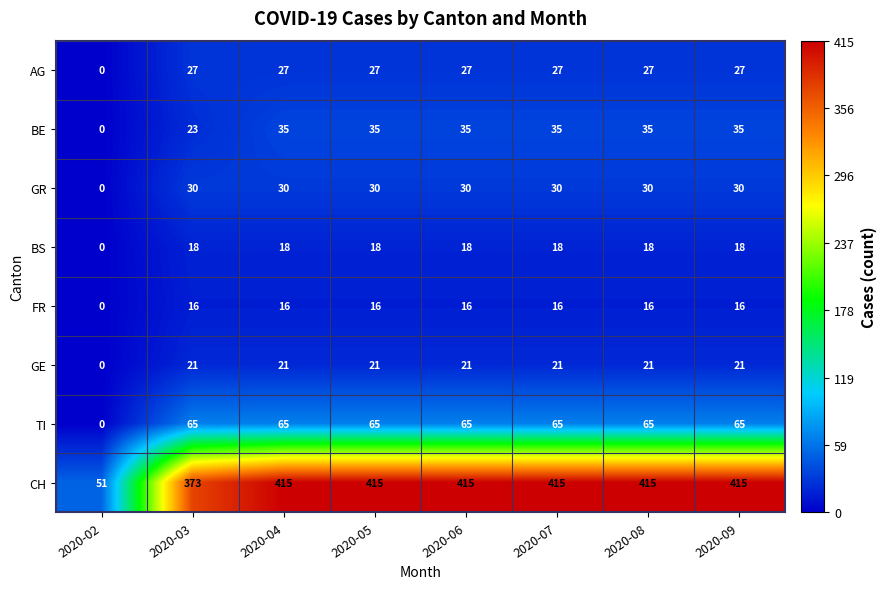

Is it true that BE equals 35 at 2020-08?

True